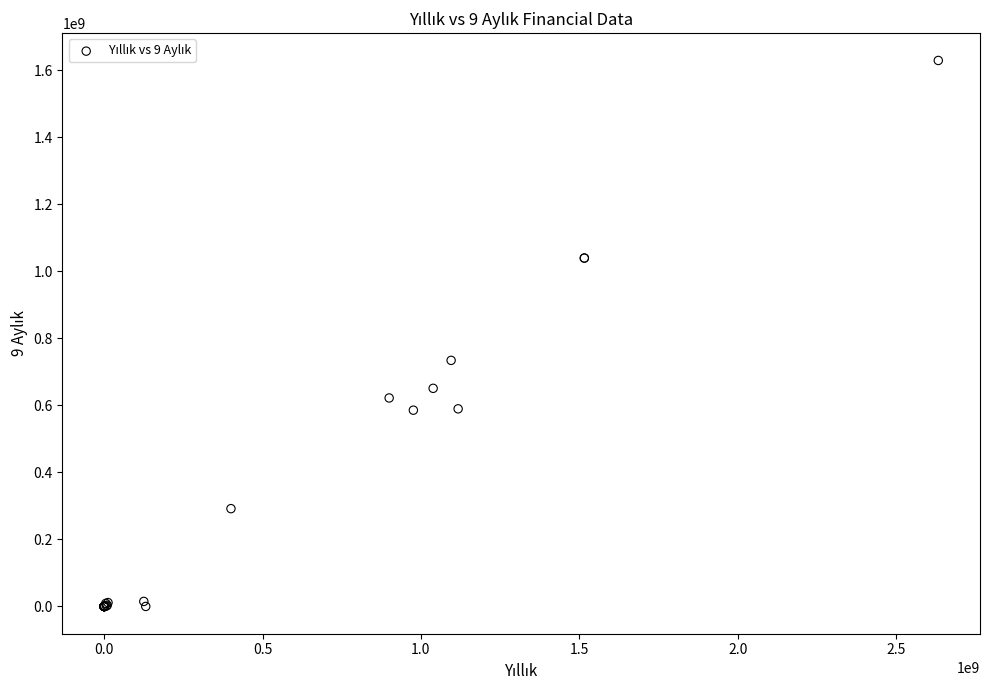

What Y value in the scatter plot is closest to 814645433?

734295790